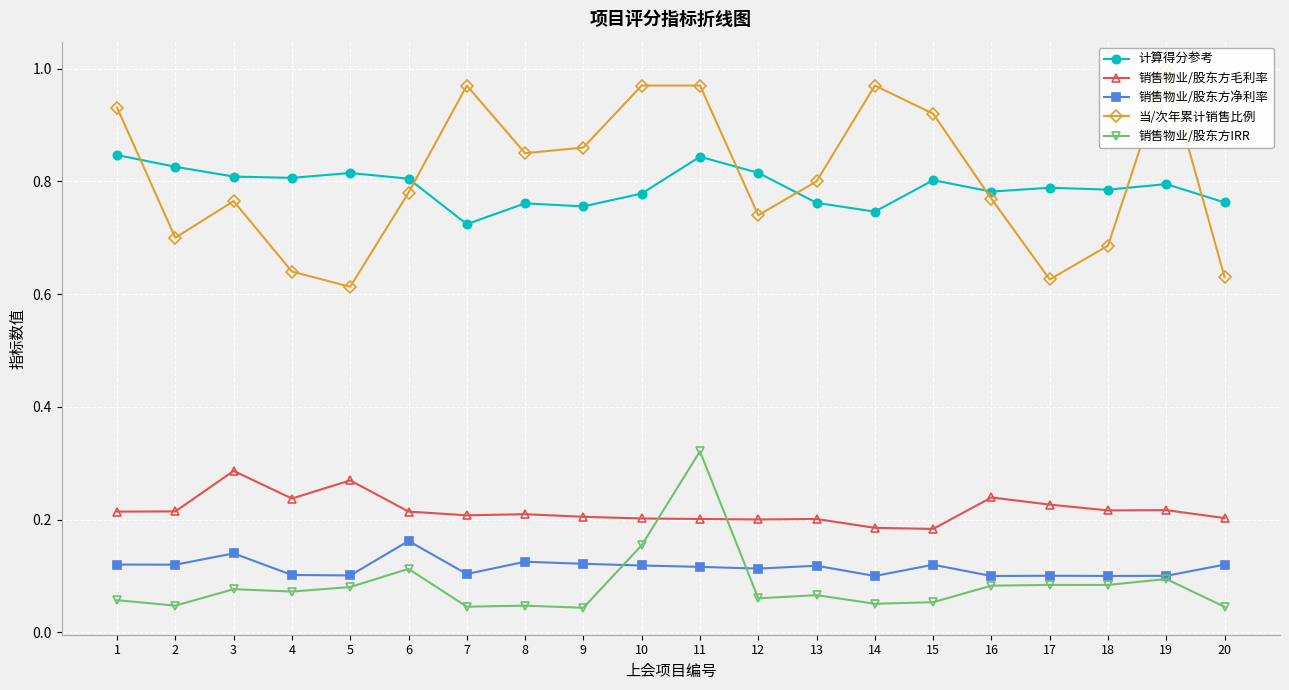

What is the sum of all 销售物业/股东方IRR values?

1.7